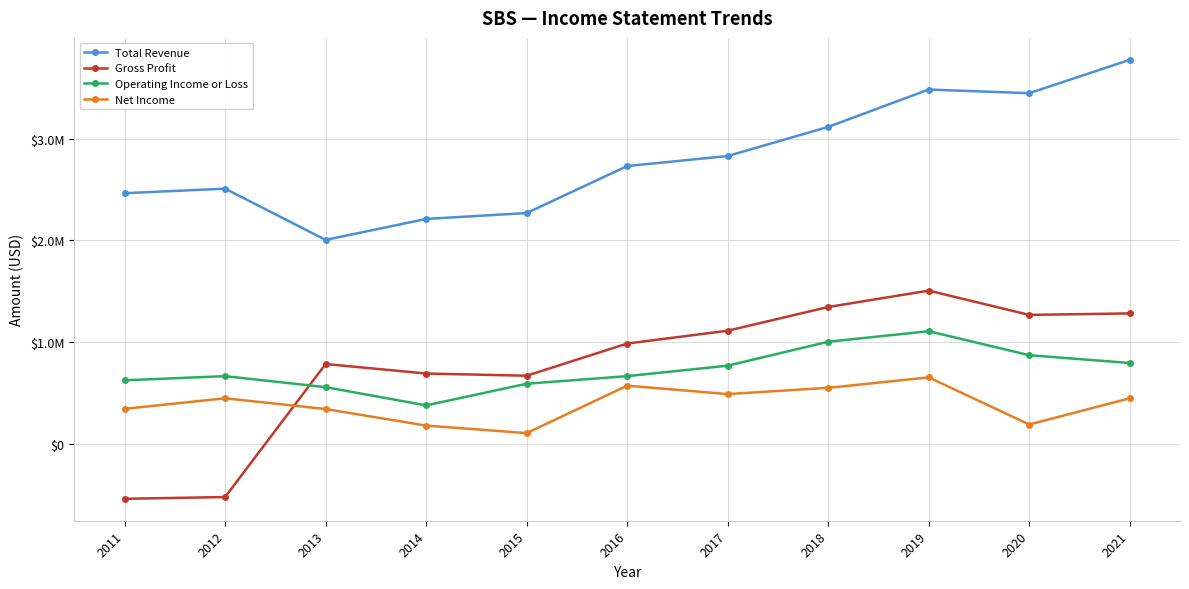

Does the chart have visible grid lines?

Yes